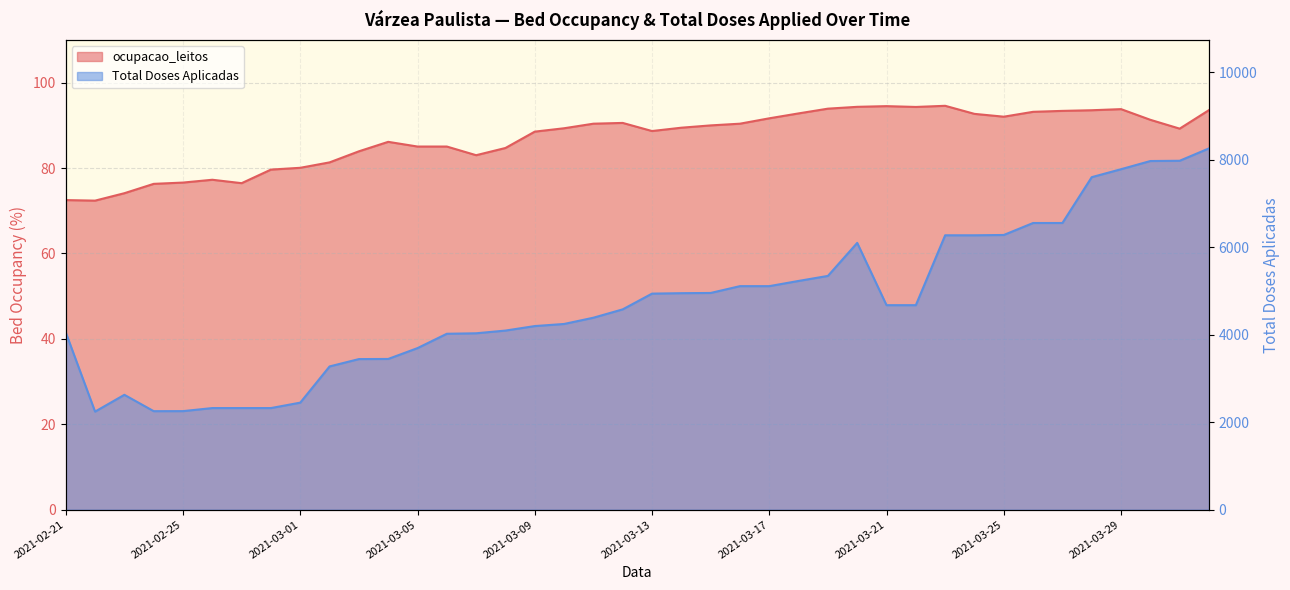

The Total Doses Aplicadas series shows 5231.0 at 2021-03-18. True or false?

True